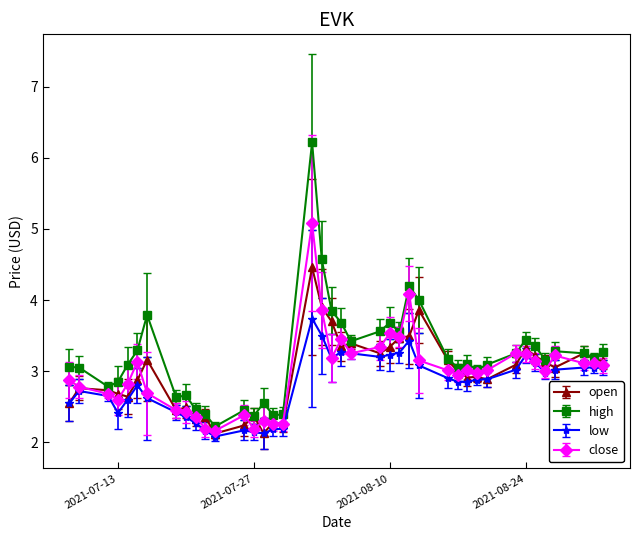

Rank the series by their maximum value, from lowest to highest.

low, open, close, high